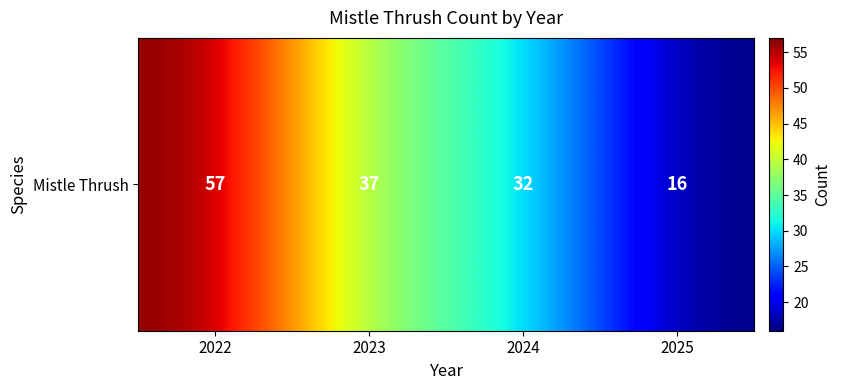

Which category has the highest value across all series?

2022